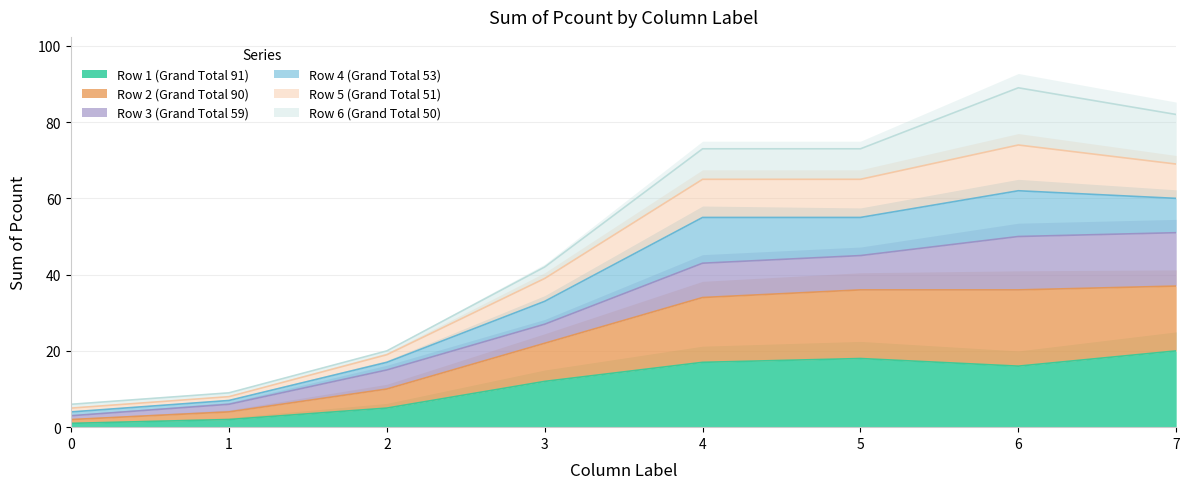

The Row 1 (Grand Total 91) series shows 18 at 3. True or false?

False